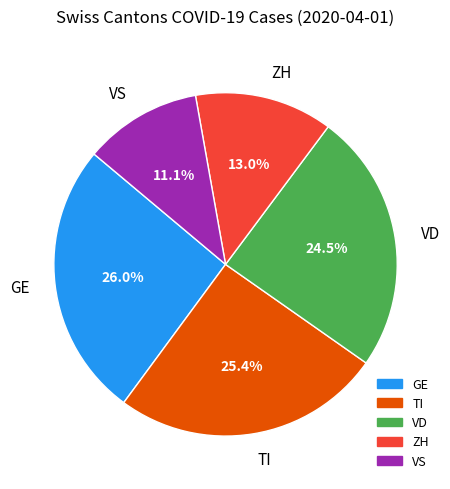

Is there any slice that represents more than half of the pie?

No